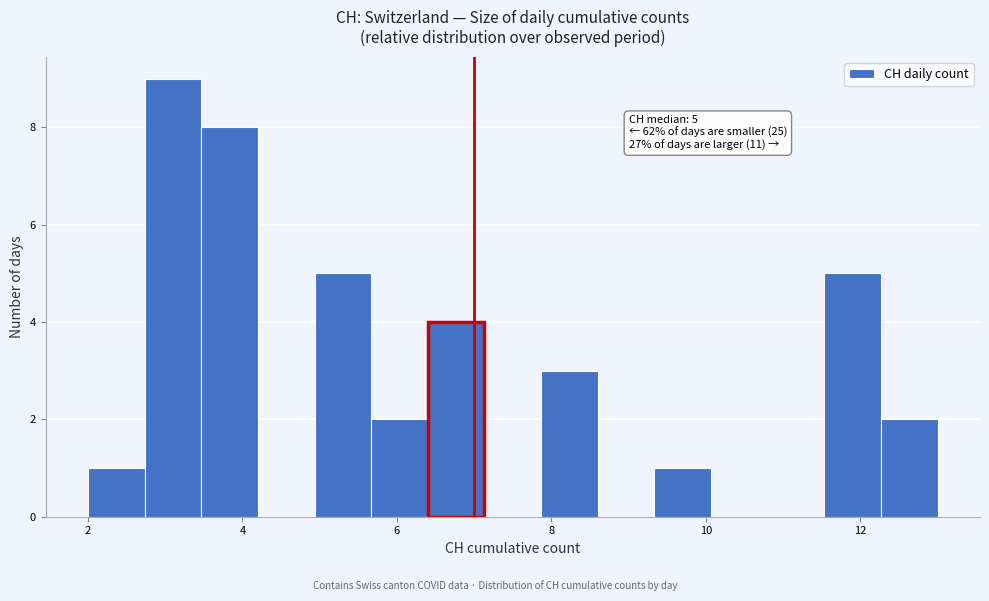

Around what value on the x-axis is the tallest bar? Give the approximate position of its centre, as read against the axis.

3.2